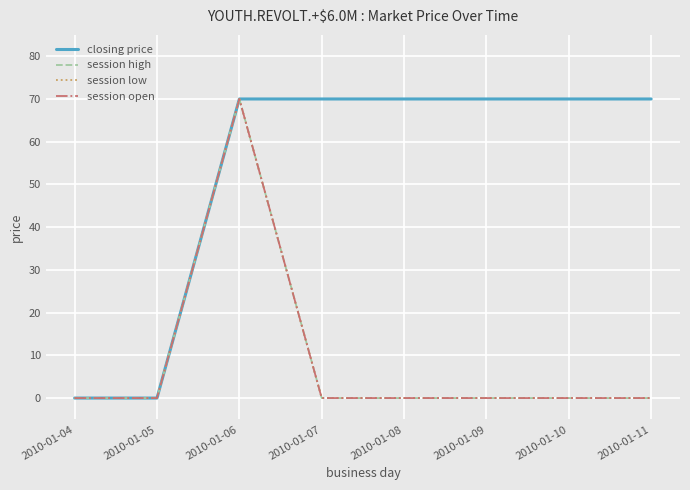

Is the value of session low at 2010-01-08 greater than the value of session open at 2010-01-05?

No